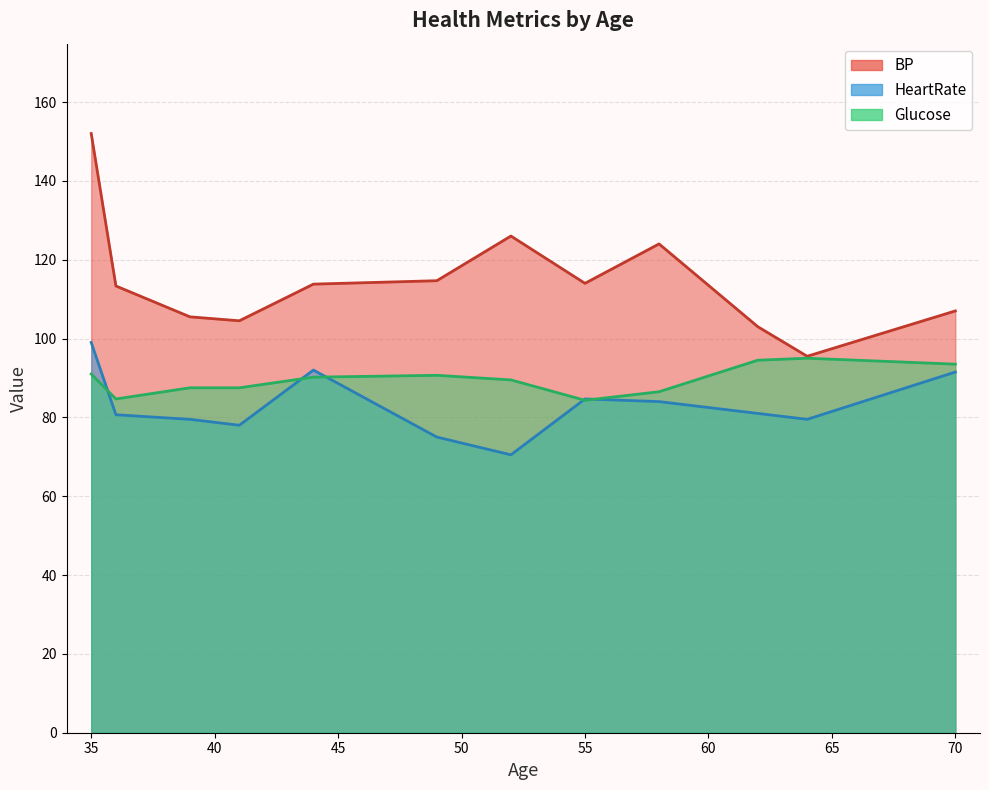

Where does the BP series first go above 110?

35